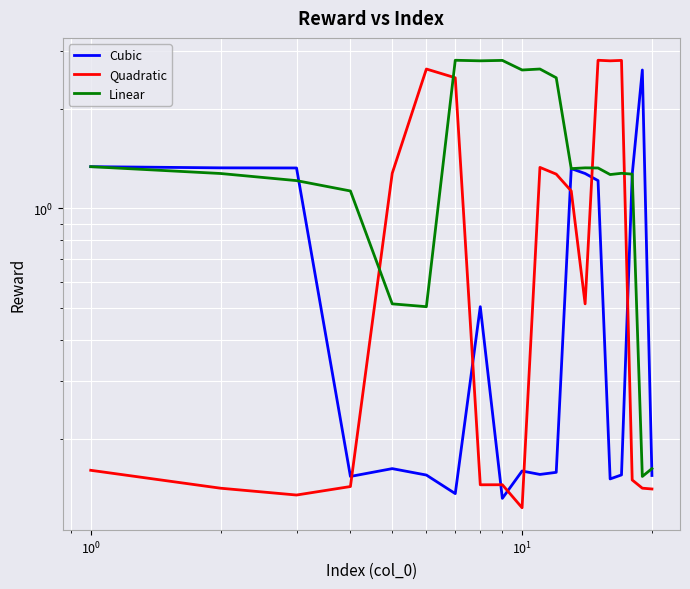

How many interior local peaks does the Quadratic series have?

5